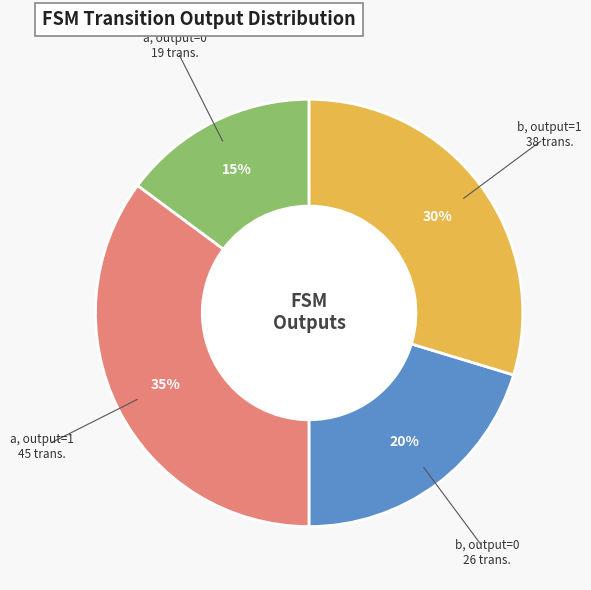

What is the ratio of the value at output=0 (a) to the value at output=1 (b)?

0.5